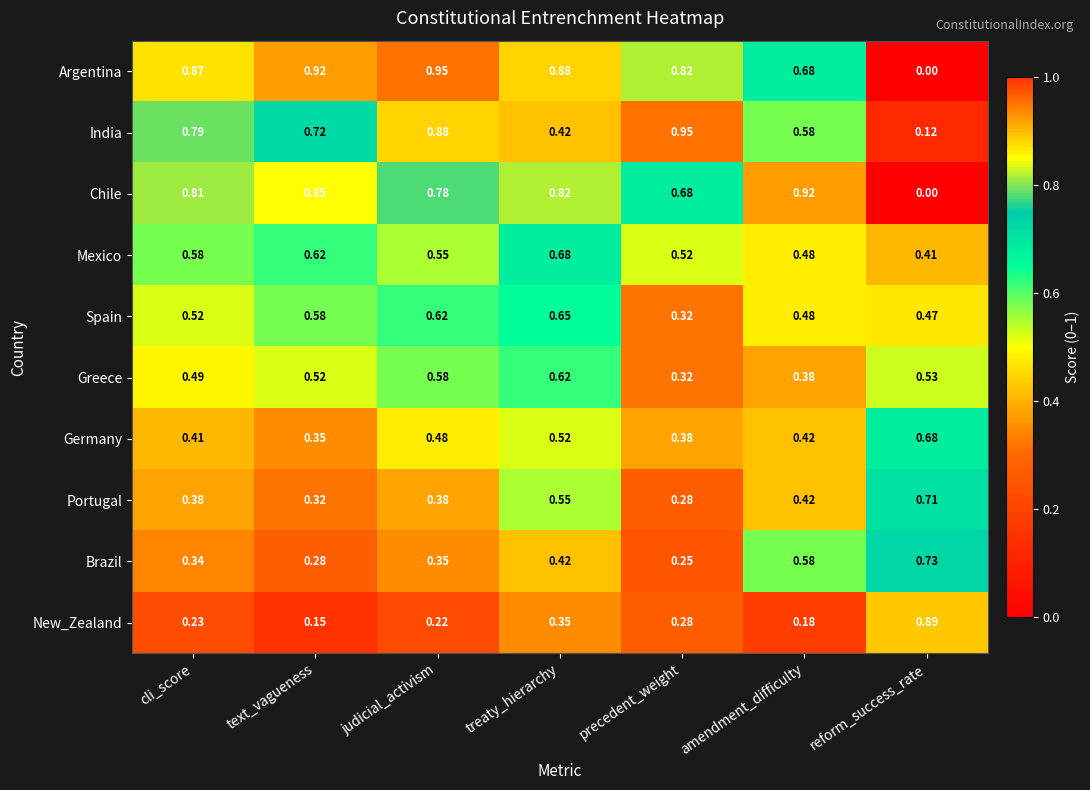

At cli_score, list the series in order from largest to smallest.

Argentina, Chile, India, Mexico, Spain, Greece, Germany, Portugal, Brazil, New_Zealand